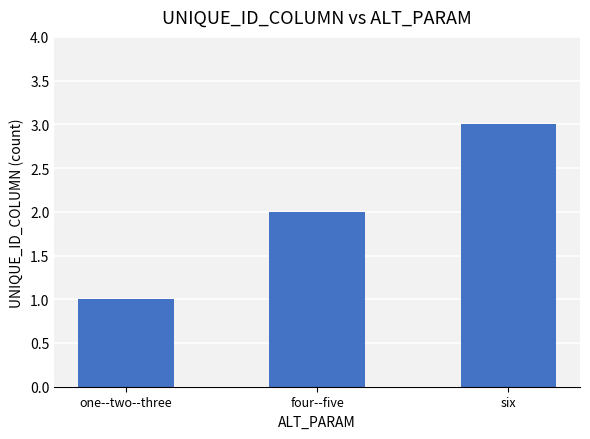

At which label is the value closest to 2?

four--five